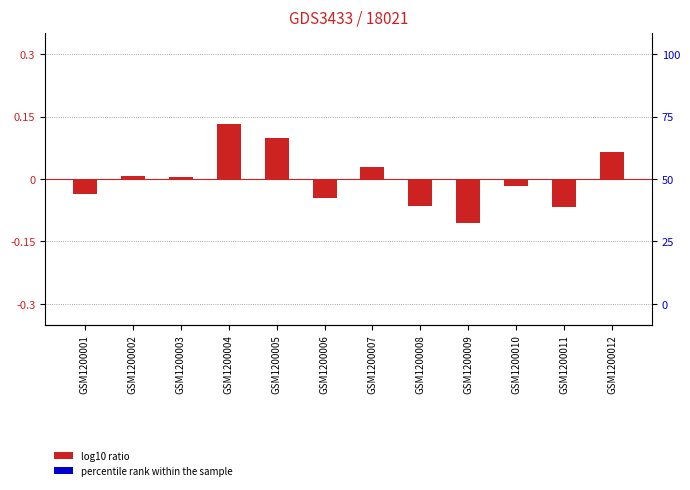

True or false: the data shows 0.1 at GSM1200012.

True